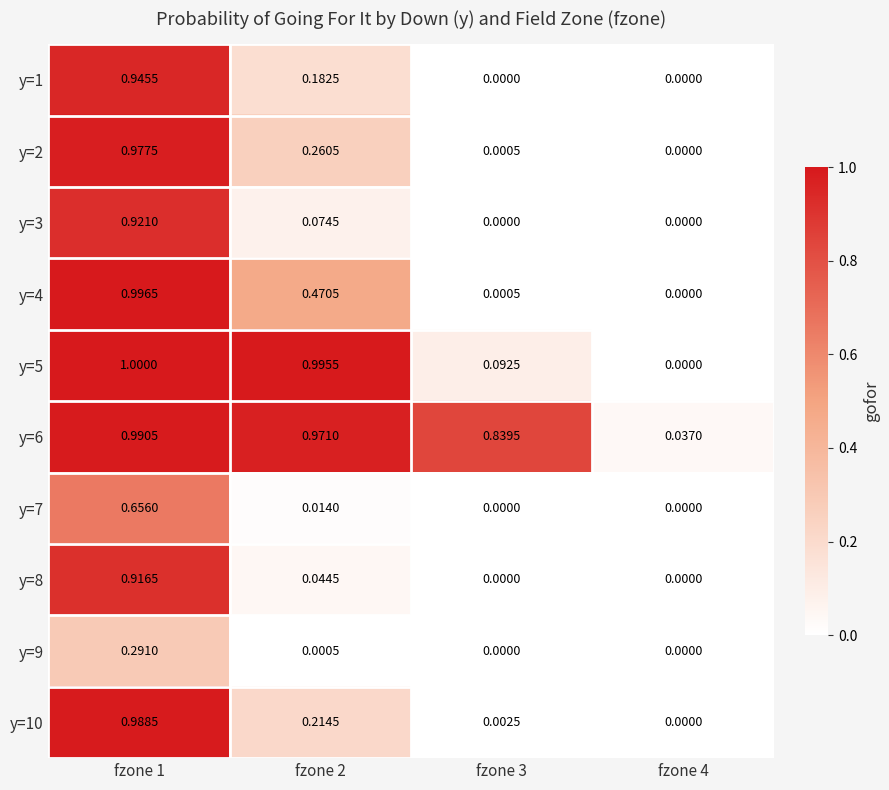

Is the value of y=1 at fzone 4 greater than the value of y=9 at fzone 1?

No